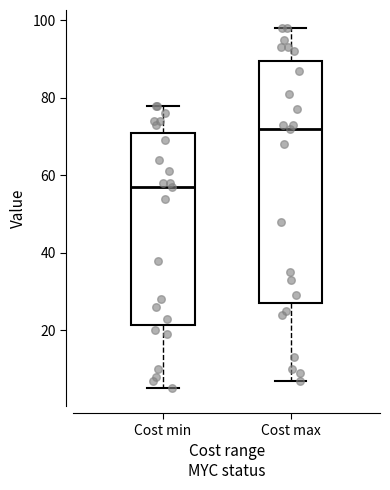

Where is the lower edge of the box for Cost max on the y-axis? The values are not printed on the chart, so give them approximately, as read against the axis.

28